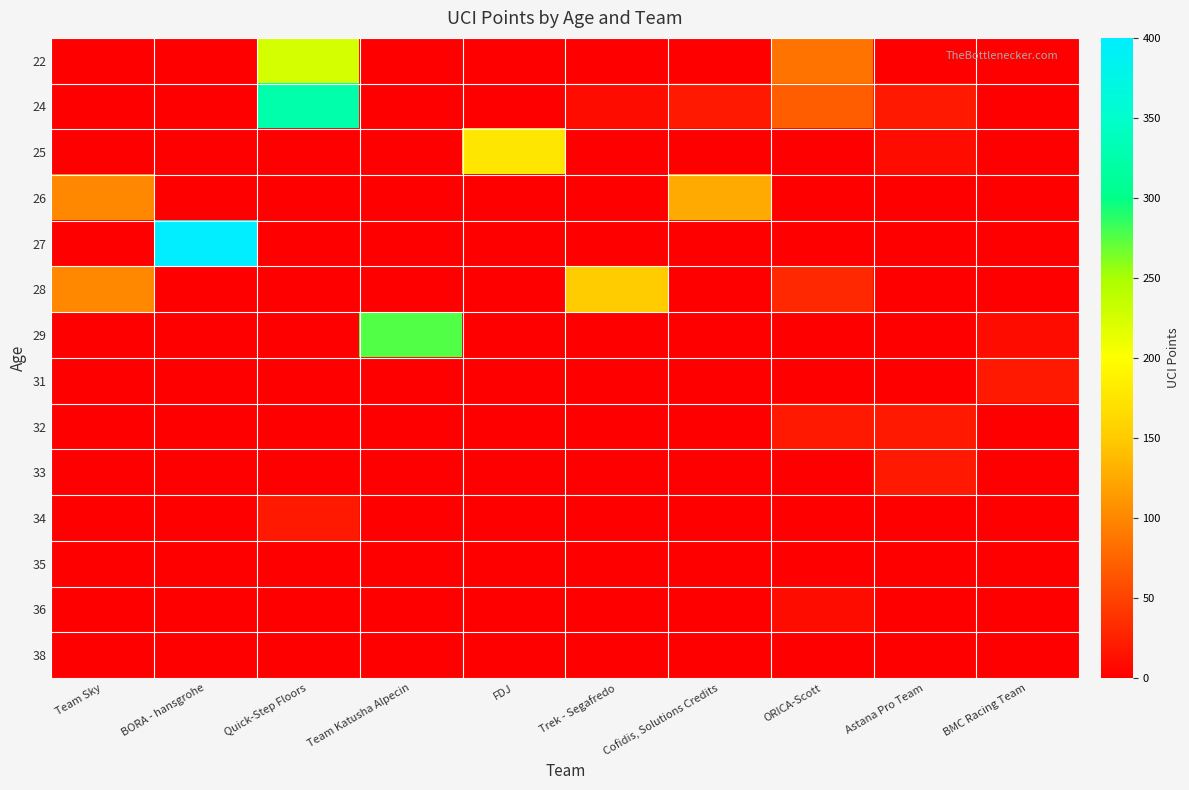

At which category is the sum across all series the highest?

Quick-Step Floors